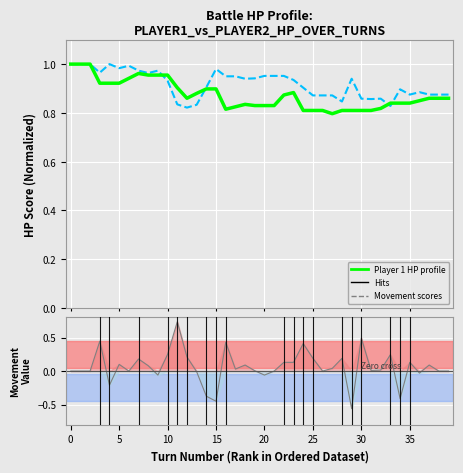

How many data points in Movement value are less than 0?

9